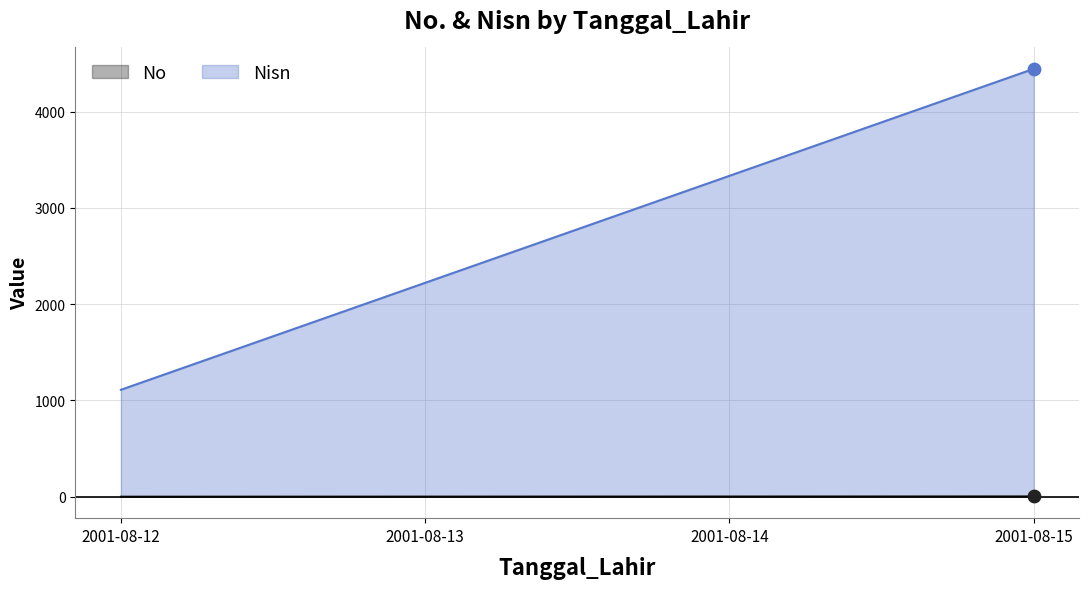

Which series has the largest Y range (max minus min)?

Nisn